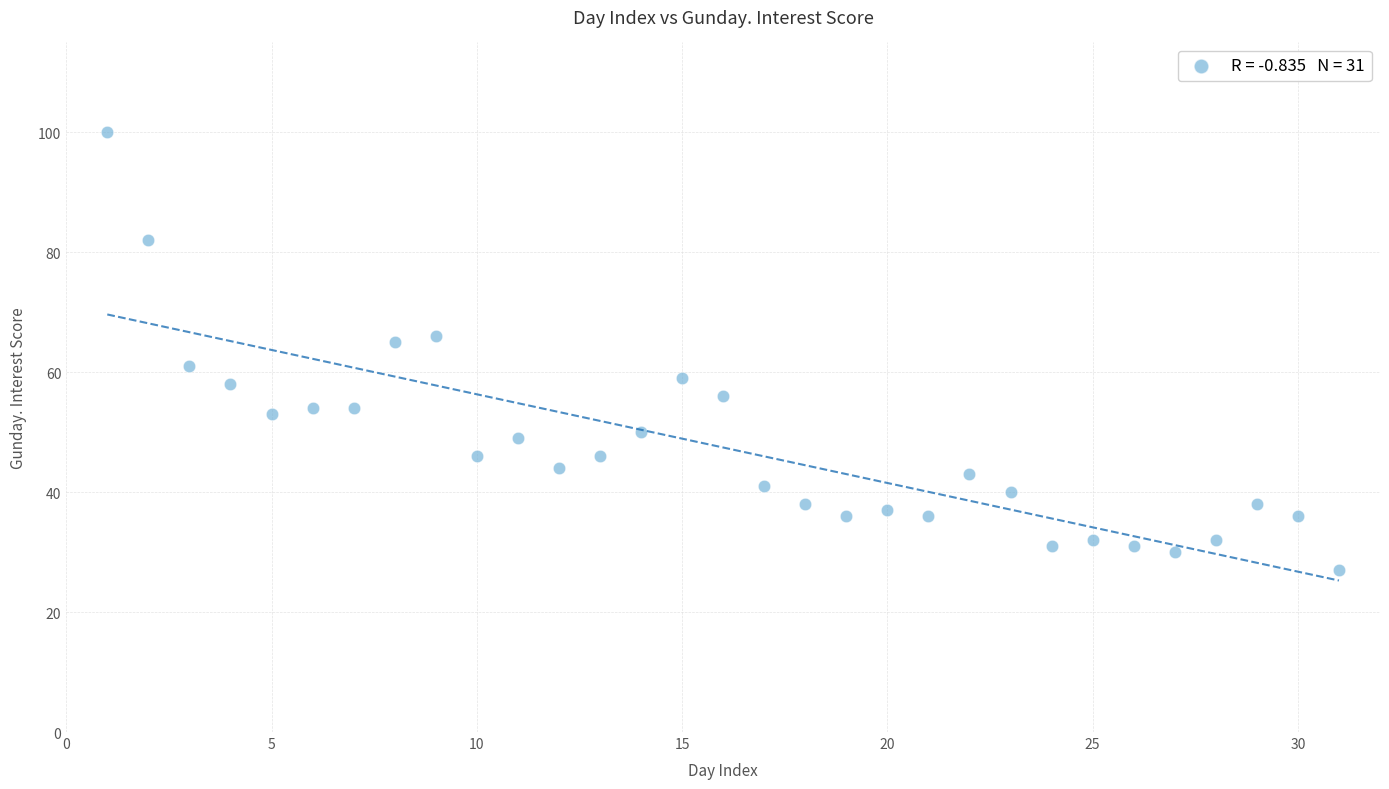

What is the range of Y values (max minus min)?

73